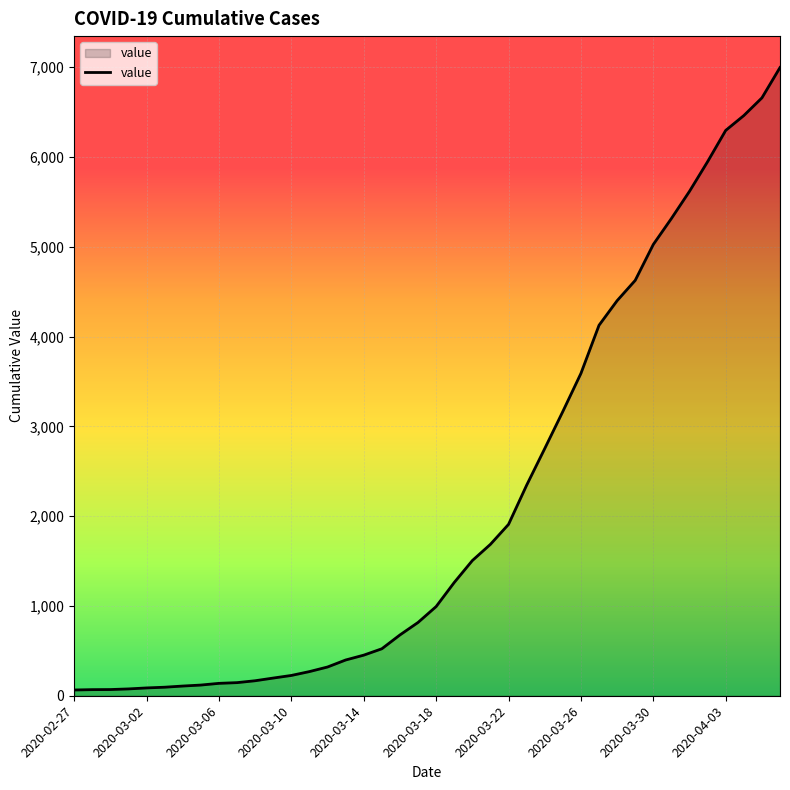

What is the difference between the maximum and minimum values?

6931